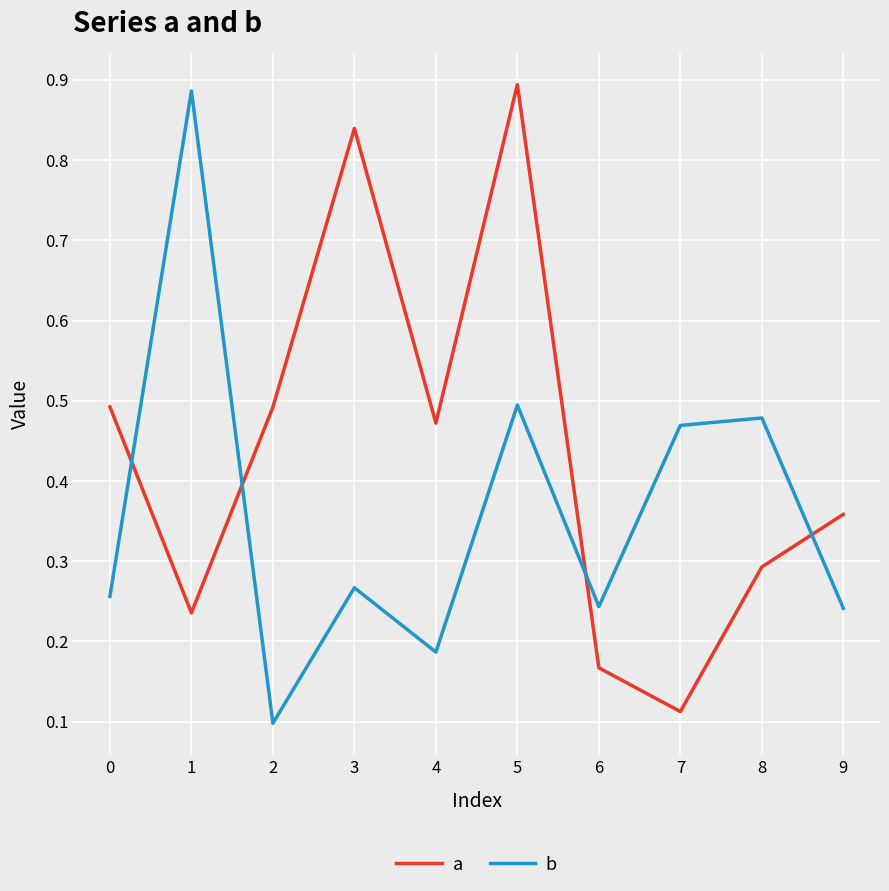

Which series has the largest total across all categories?

a